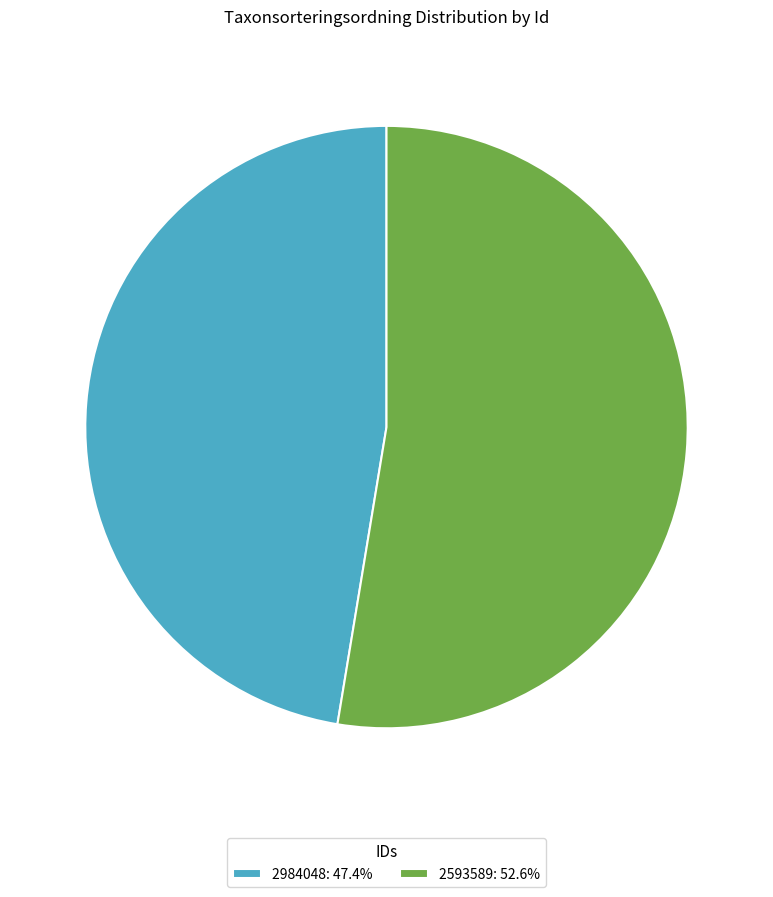

Which has a higher value, 2593589 or 2984048?

2593589